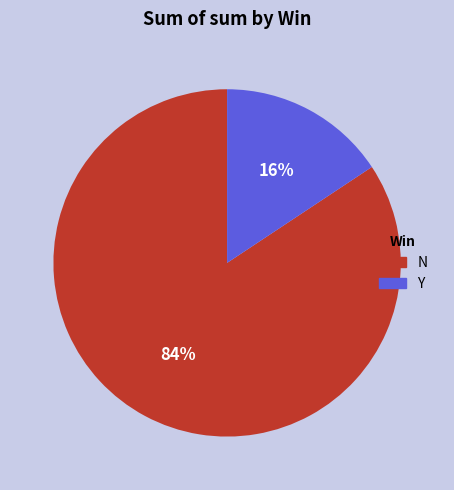

How many slices are in this pie chart?

2